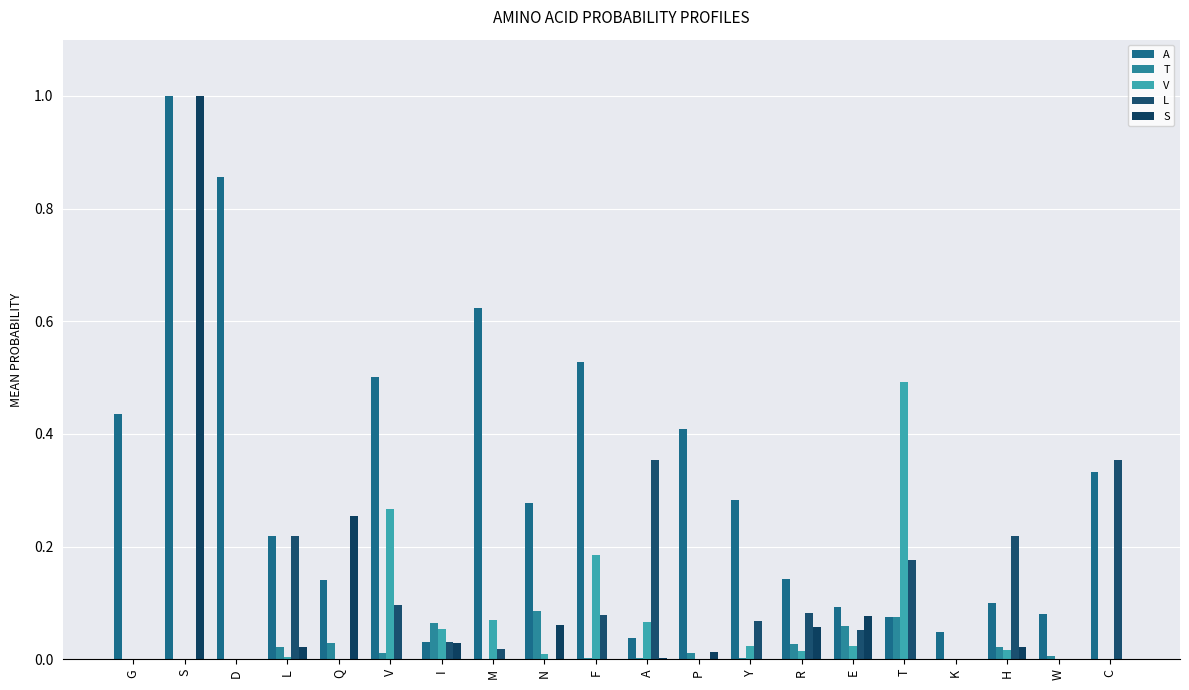

Is it true that L equals -0.2 at S?

False